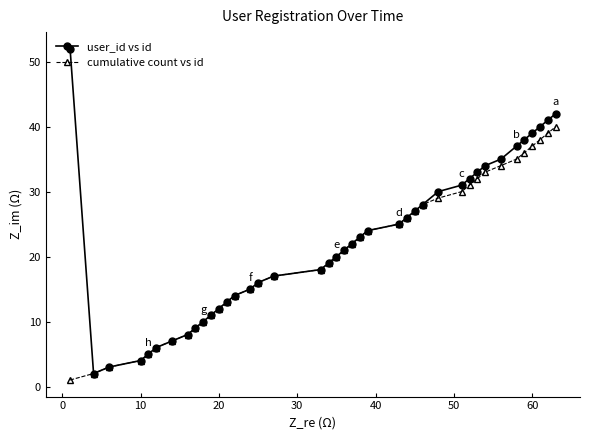

What is the maximum value for cumulative count vs id?

40